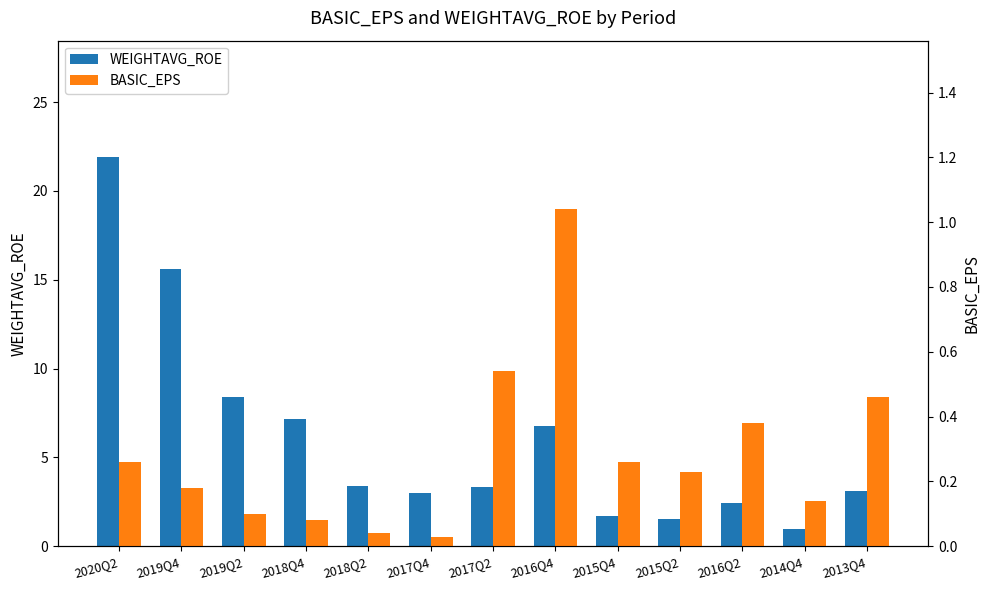

Reading left to right, what are all the values shown in this chart?

WEIGHTAVG_ROE: 2020Q2=21.9	2019Q4=15.6	2019Q2=8.4	2018Q4=7.1	2018Q2=3.4	2017Q4=3.0	2017Q2=3.4	2016Q4=6.8	2015Q4=1.7	2015Q2=1.5	2016Q2=2.5	2014Q4=0.9	2013Q4=3.1
BASIC_EPS: 2020Q2=0.3	2019Q4=0.2	2019Q2=0.1	2018Q4=0.1	2018Q2=0.0	2017Q4=0.0	2017Q2=0.5	2016Q4=1.0	2015Q4=0.3	2015Q2=0.2	2016Q2=0.4	2014Q4=0.1	2013Q4=0.5